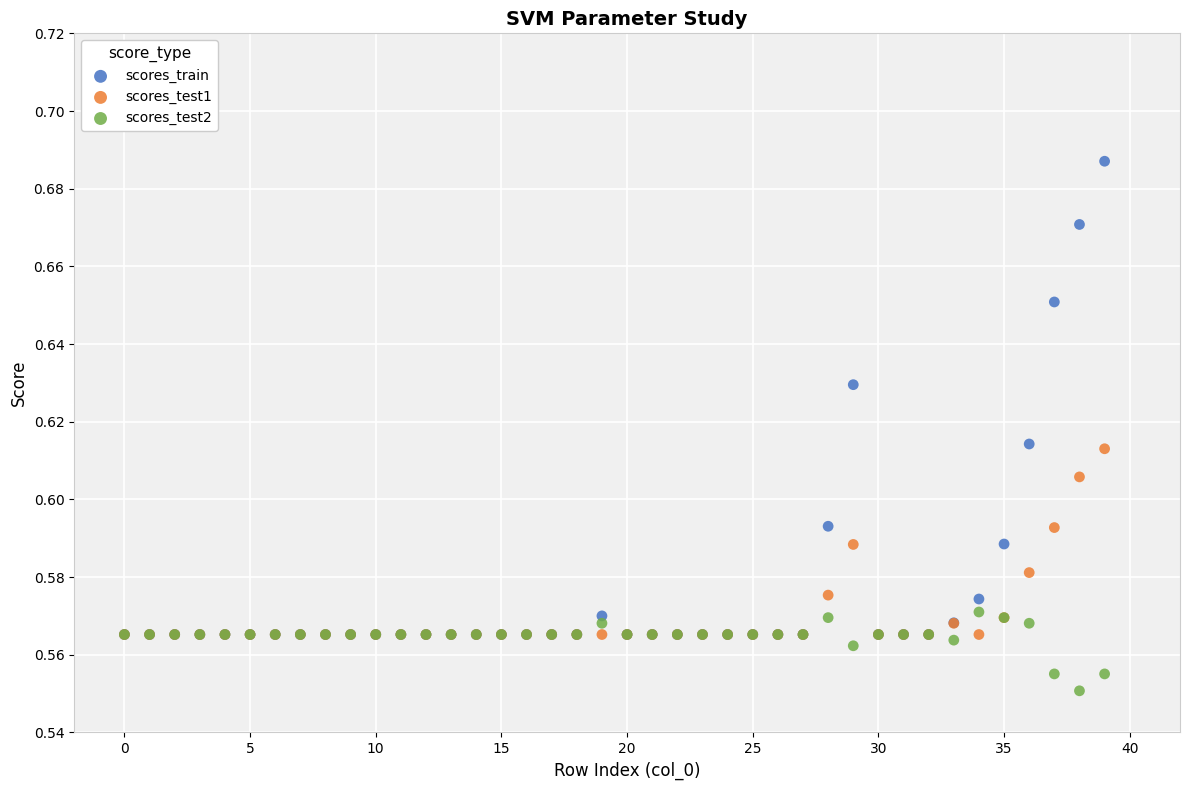

Which series contains the lowest Y value?

scores_test2